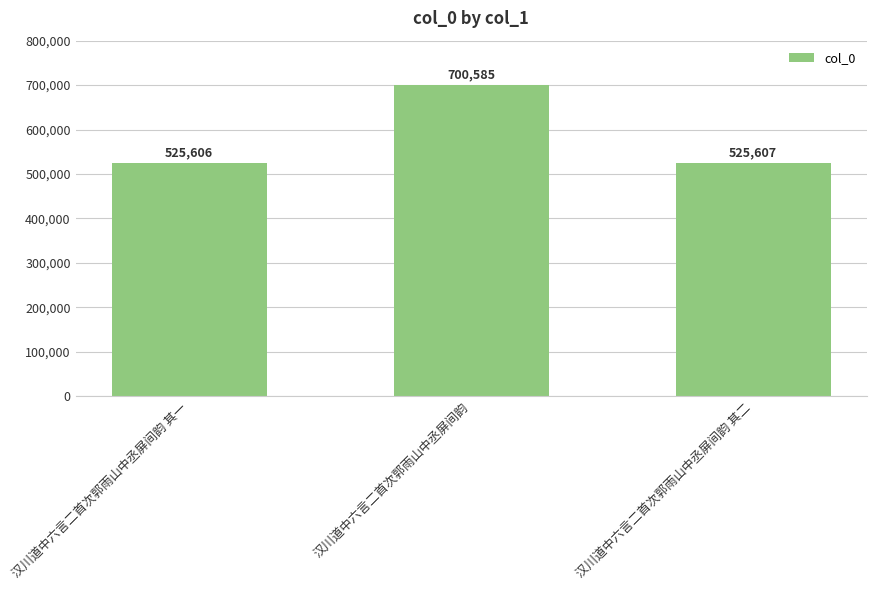

The value at 汉川道中六言二首次郭雨山中丞屏间韵 is 700585. True or false?

True